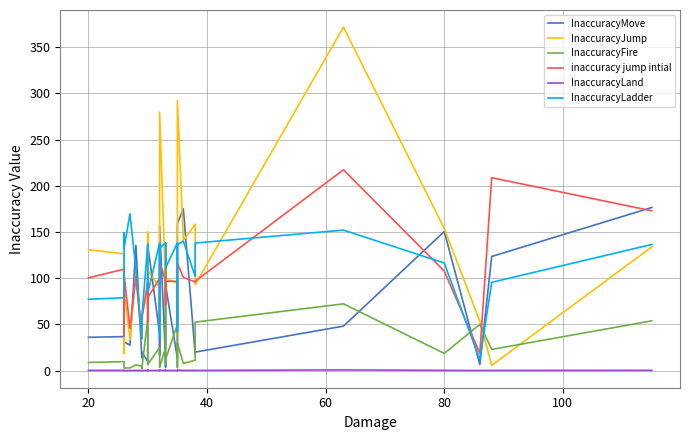

Count the number of categories in the chart.

33